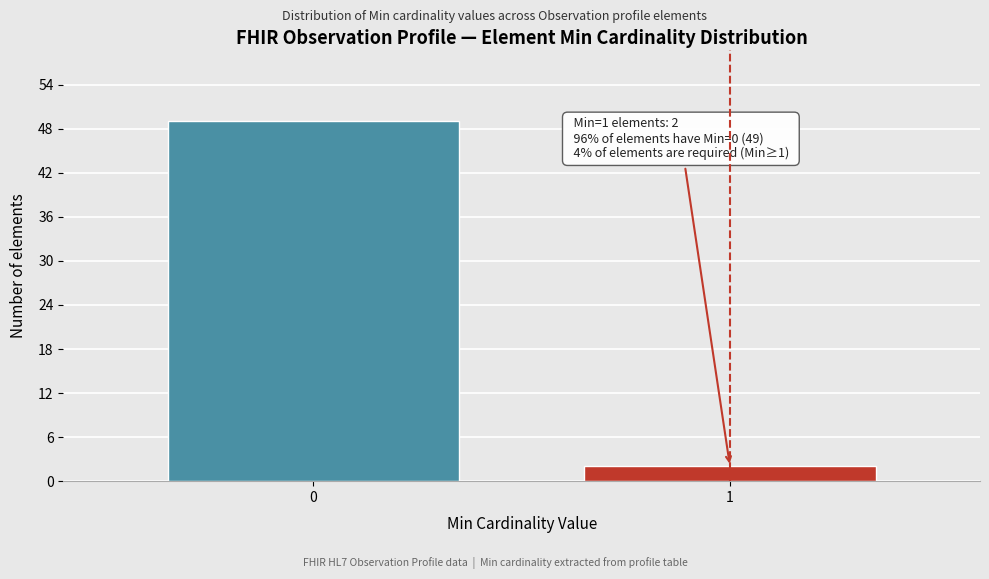

Reading right to left, transcribe all the data shown in this chart.

1=2	0=49